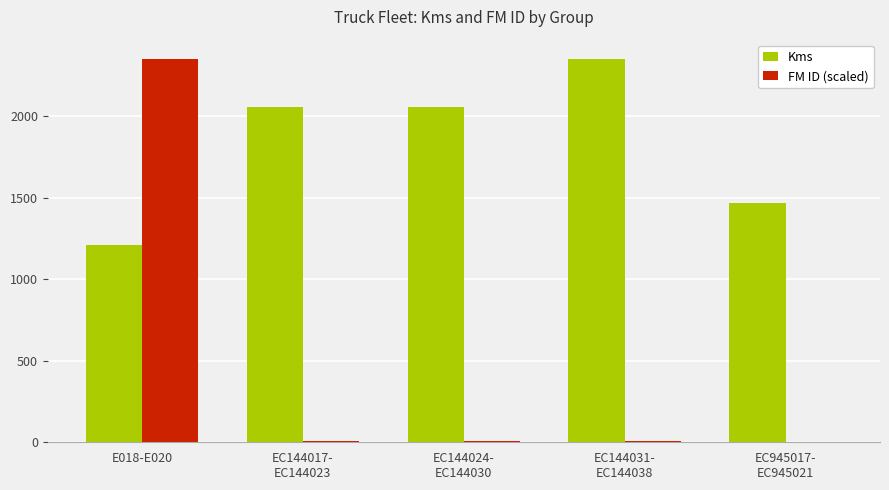

Count the number of categories in the chart.

5